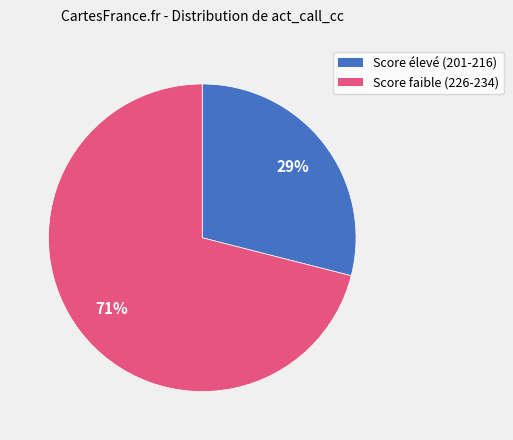

Does Score faible (226-234) represent more than half of the total?

Yes